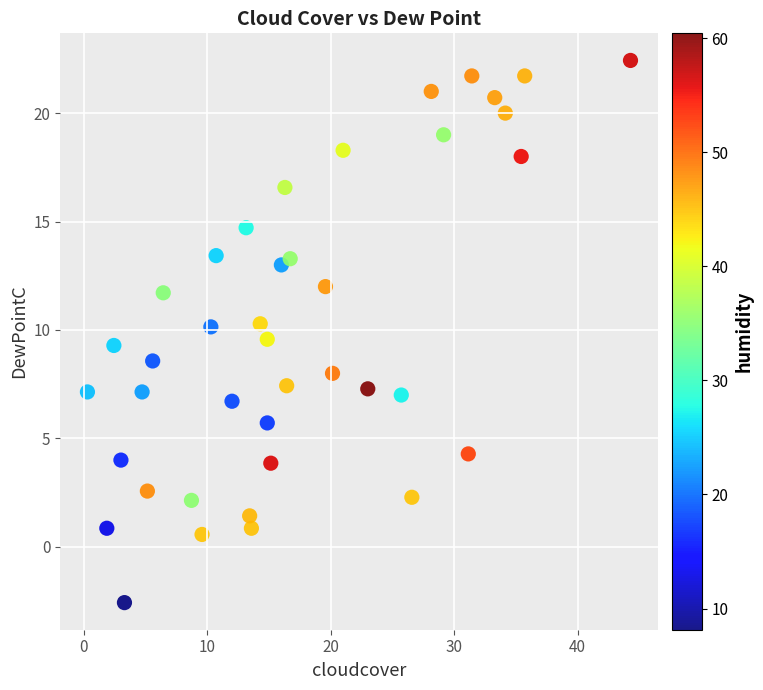

What is the range of Y values (max minus min)?

25.0